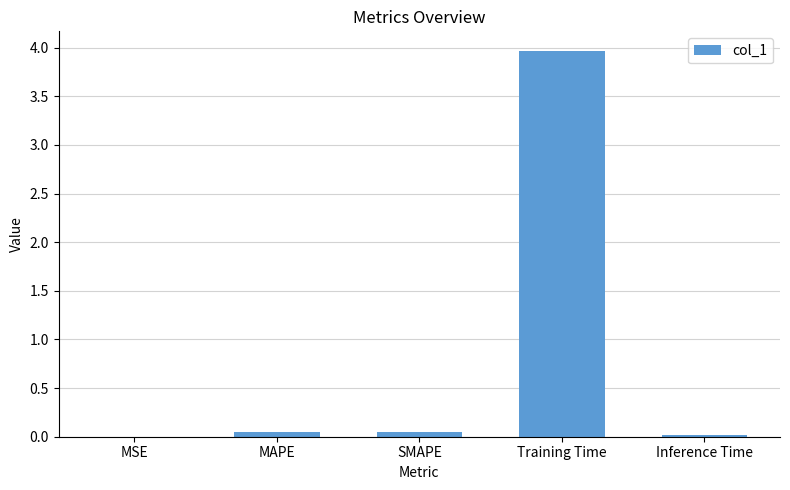

True or false: the data shows 0.0 at Inference Time.

True